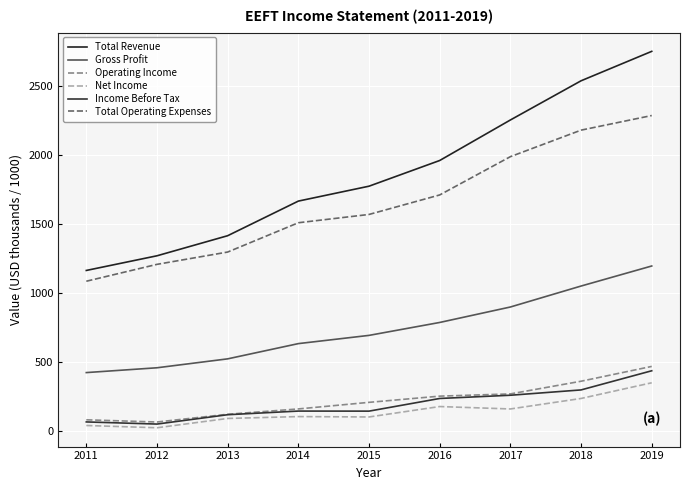

At which label does Gross Profit reach its peak?

2019